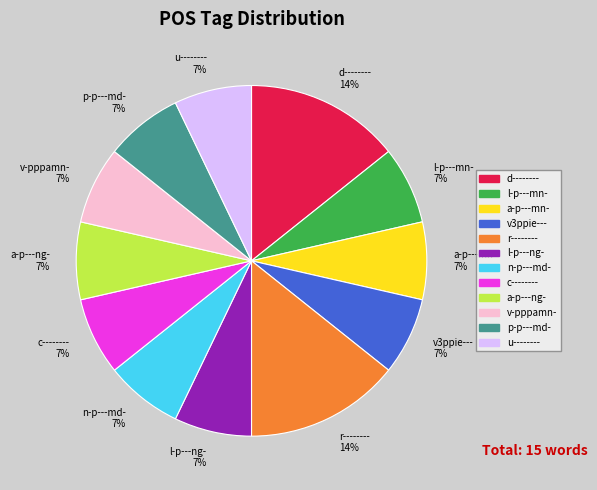

Is the sum of p-p---md- 7% and a-p---ng- 7% greater than half?

No